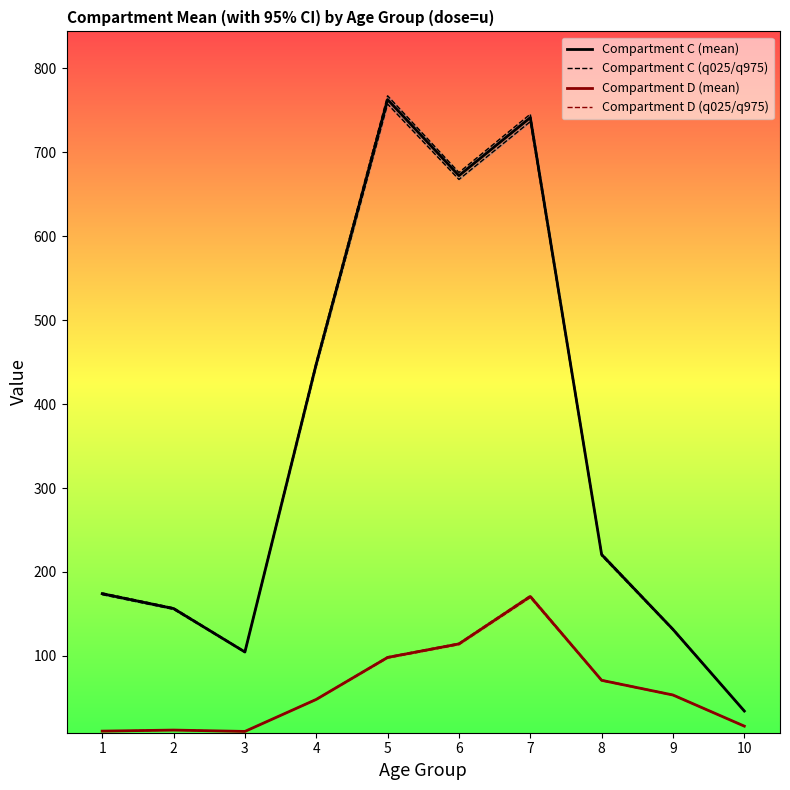

Is the value of Compartment C (mean) at 7 greater than the value of Compartment C (q025/q975) at 6?

Yes